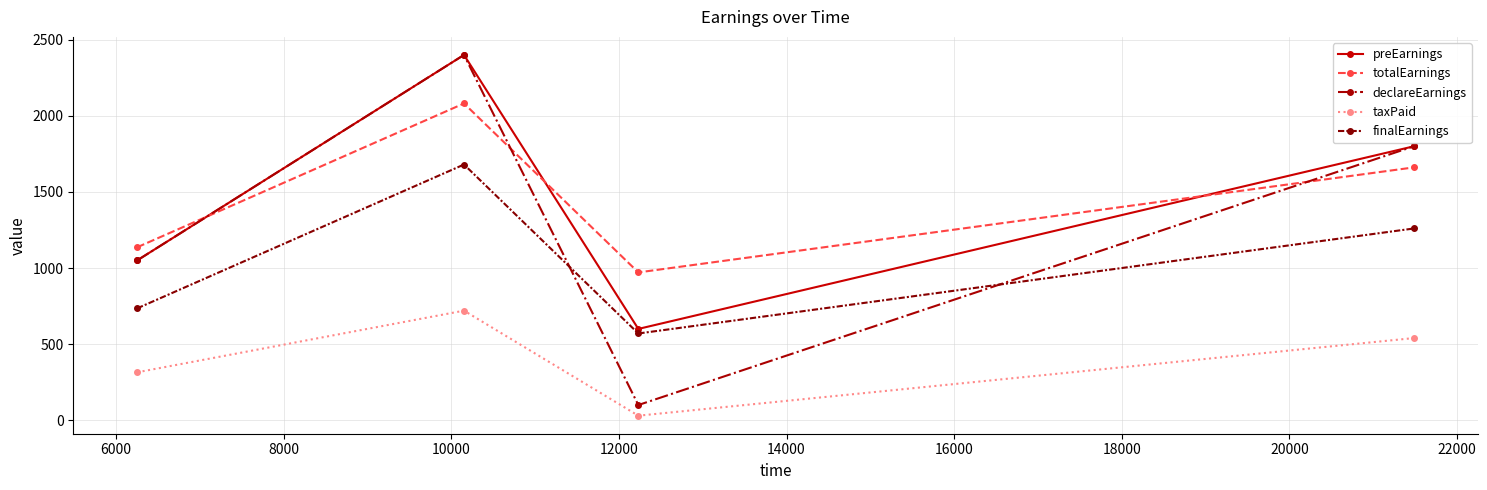

Which series has the largest range (max minus min)?

declareEarnings